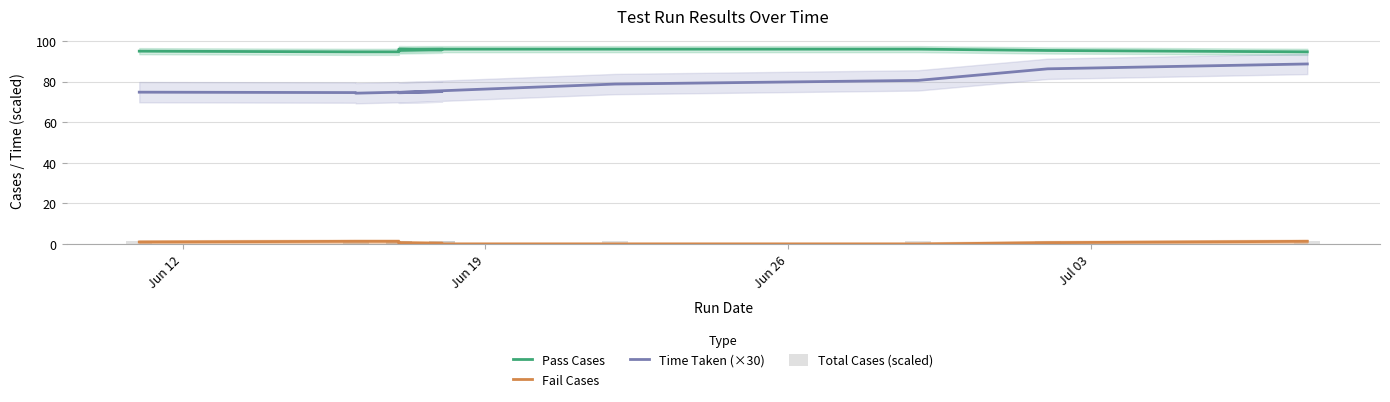

What is the average value of the Pass Cases series?

95.3